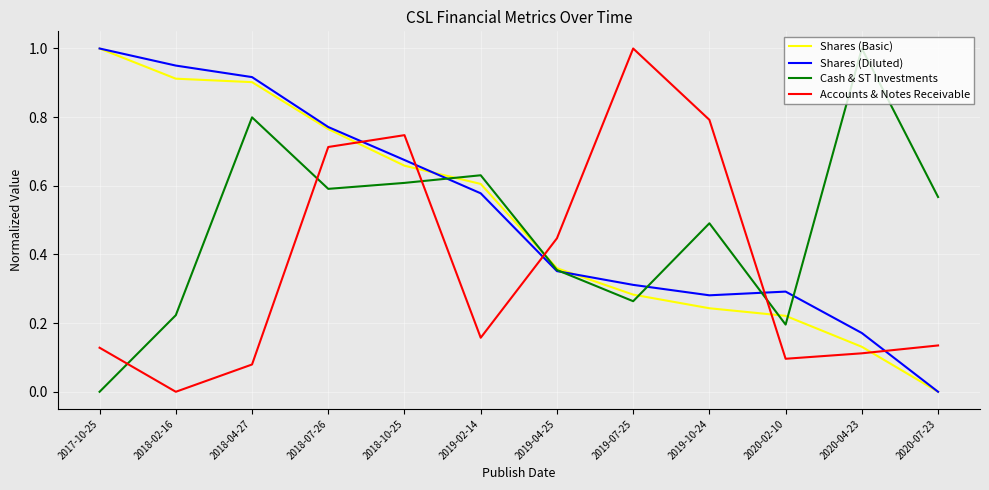

What position from the left is 2018-10-25?

5